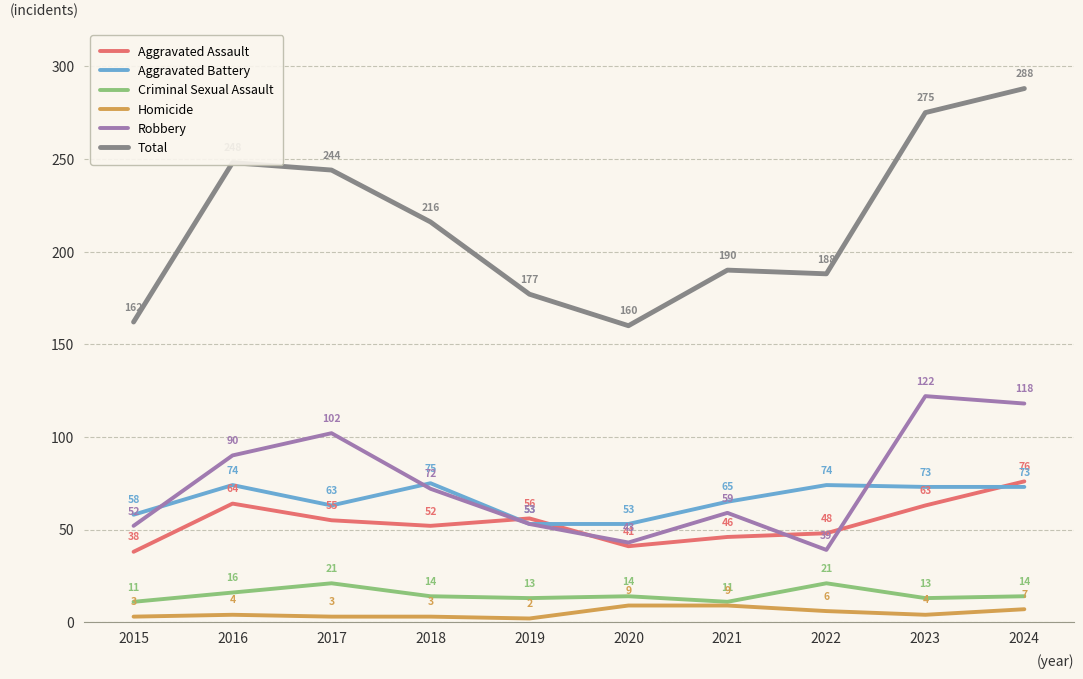

How many interior local peaks does the Criminal Sexual Assault series have?

3